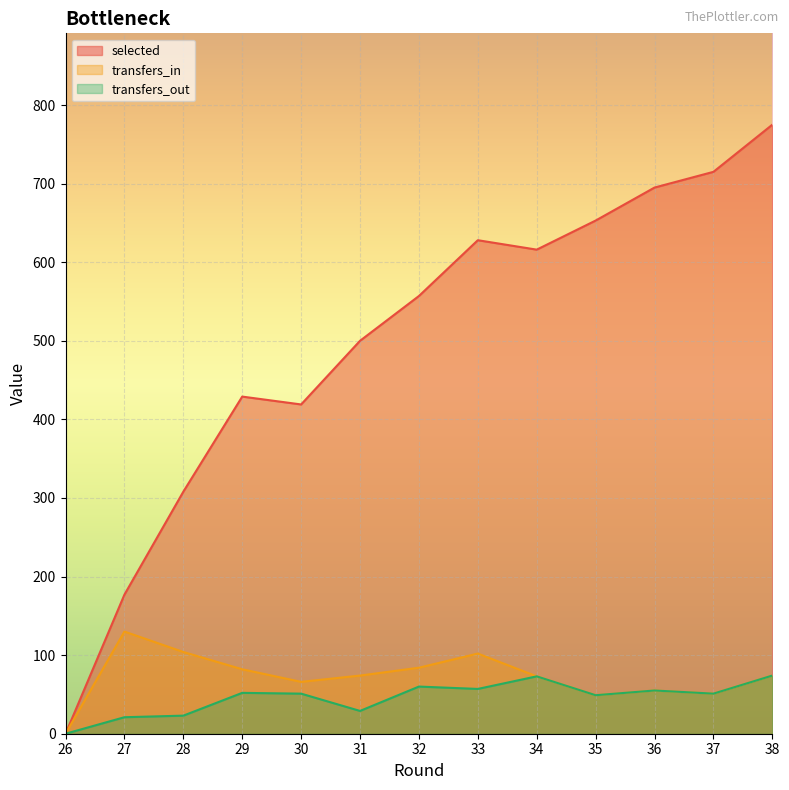

At which label is transfers_out closest to 37?

31